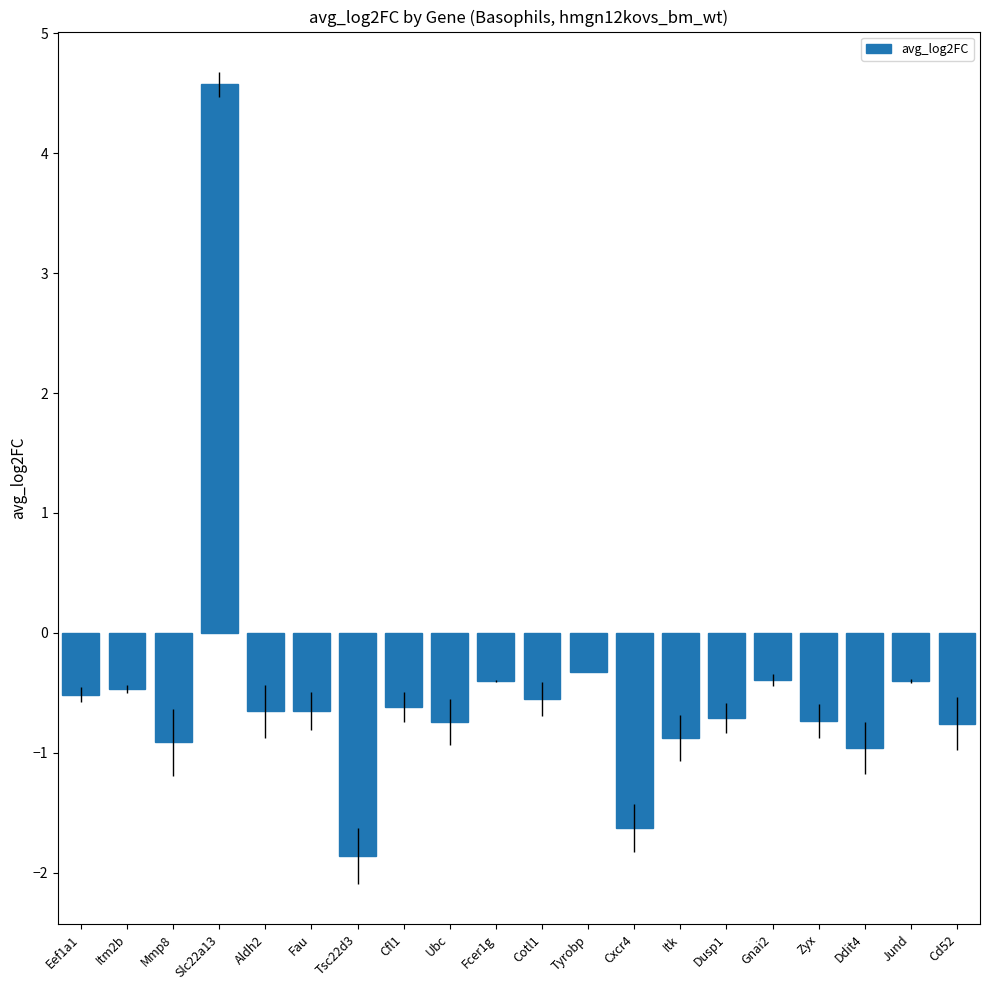

Is it true that the value at Eef1a1 is -0.5?

True